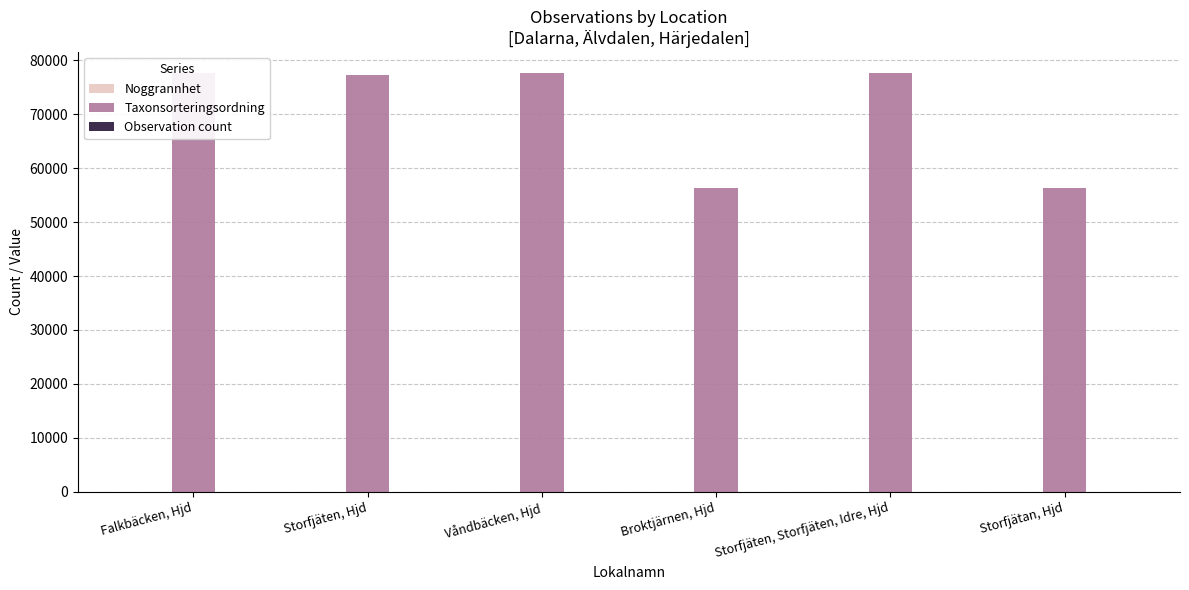

Which series has the largest range (max minus min)?

Taxonsorteringsordning